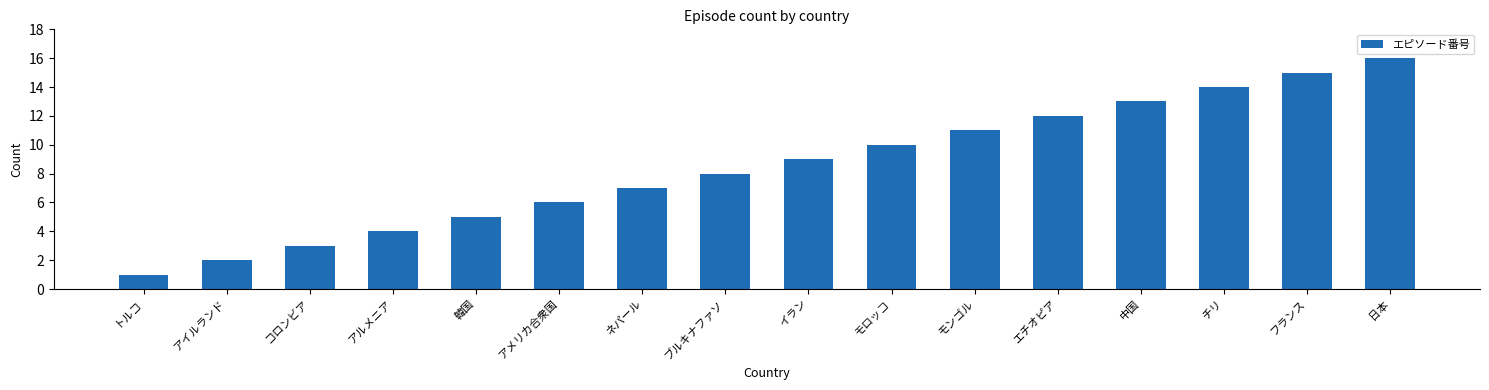

List the labels in order of value, smallest first.

トルコ, アイルランド, コロンビア, アルメニア, 韓国, アメリカ合衆国, ネパール, ブルキナファソ, イラン, モロッコ, モンゴル, エチオピア, 中国, チリ, フランス, 日本